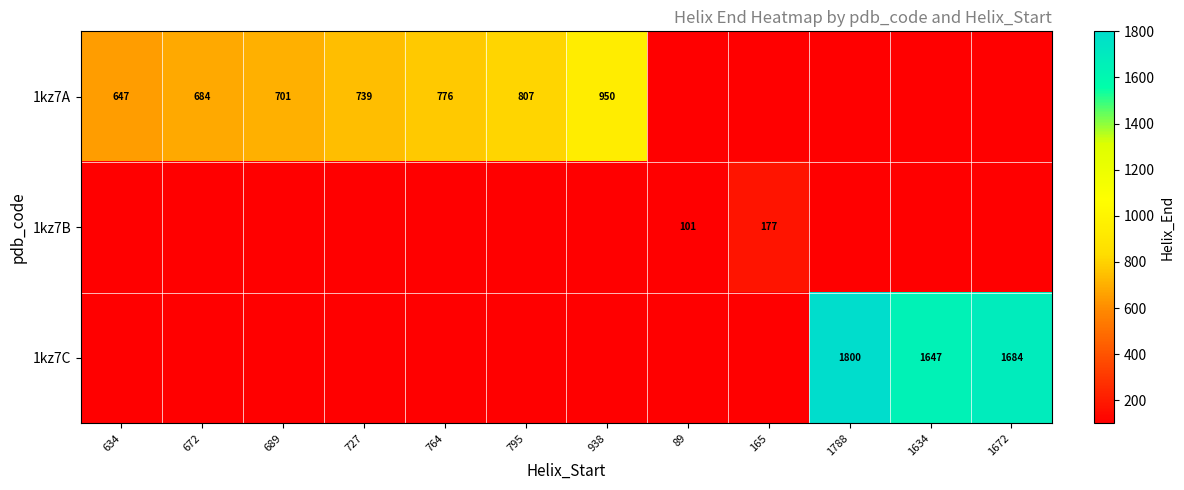

Is it true that 1kz7A equals 362 at 634?

False